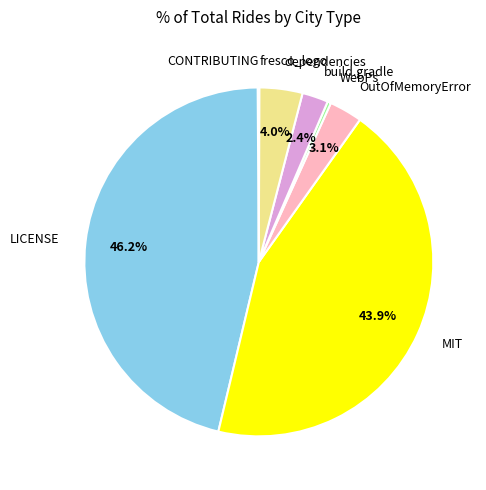

What is the largest slice in the pie chart?

LICENSE